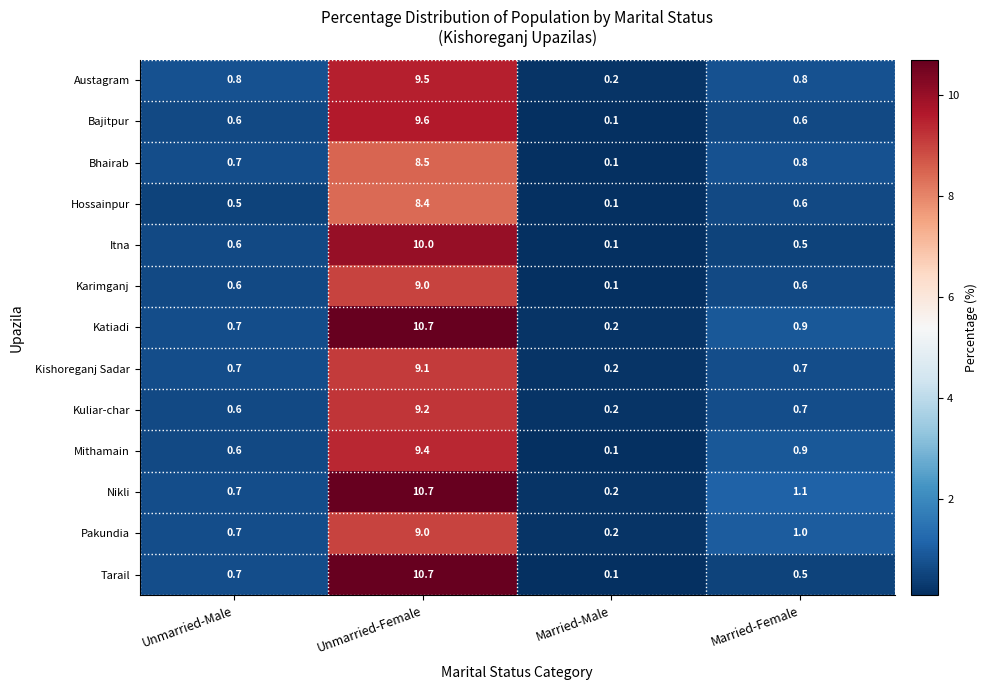

What is the difference between the Tarail values at Married-Male and Unmarried-Female?

10.6